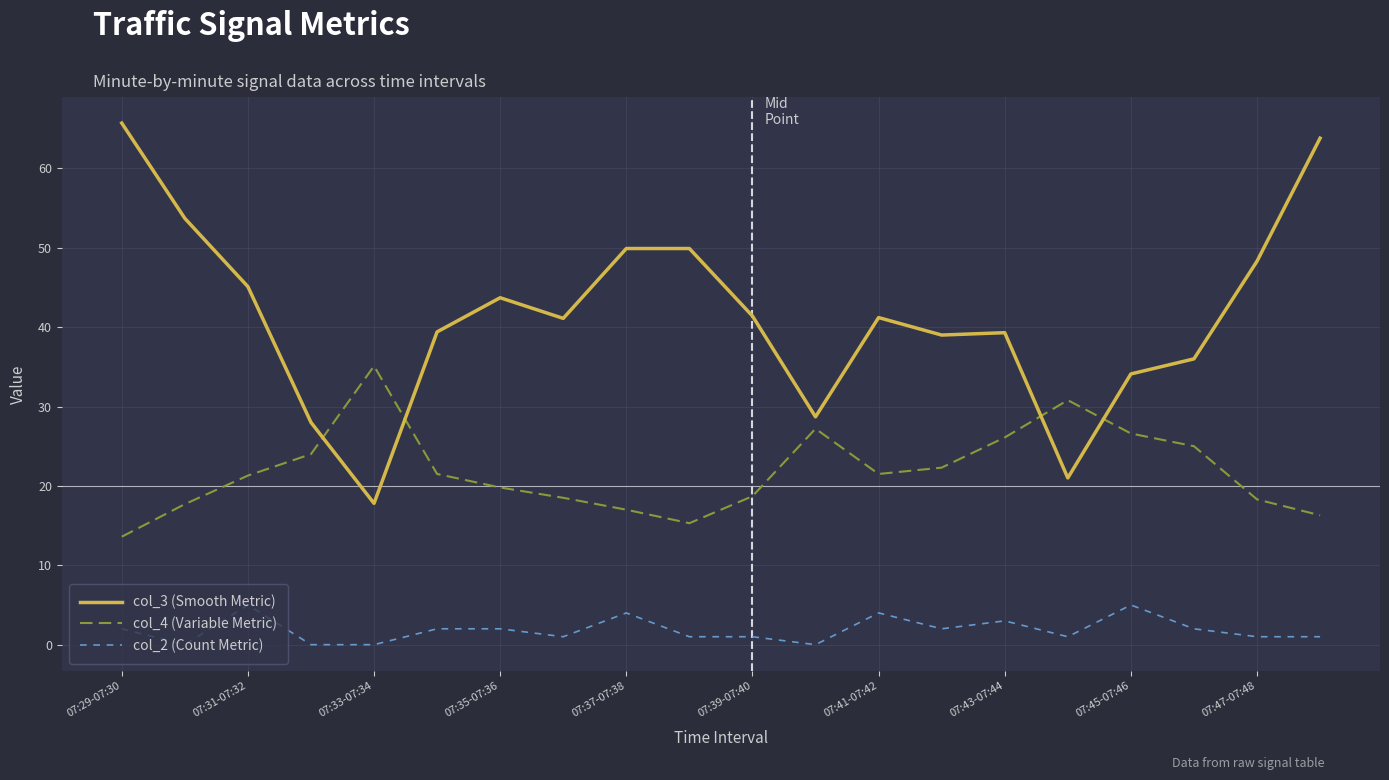

After their last crossing, which series has the higher values: col_3 (Smooth Metric) or col_4 (Variable Metric)?

col_3 (Smooth Metric)